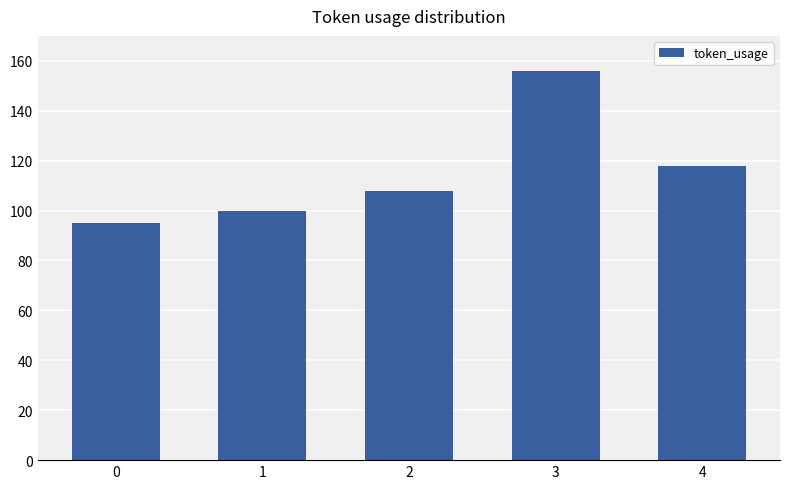

Reading right to left, transcribe all the data shown in this chart.

118	156	108	100	95